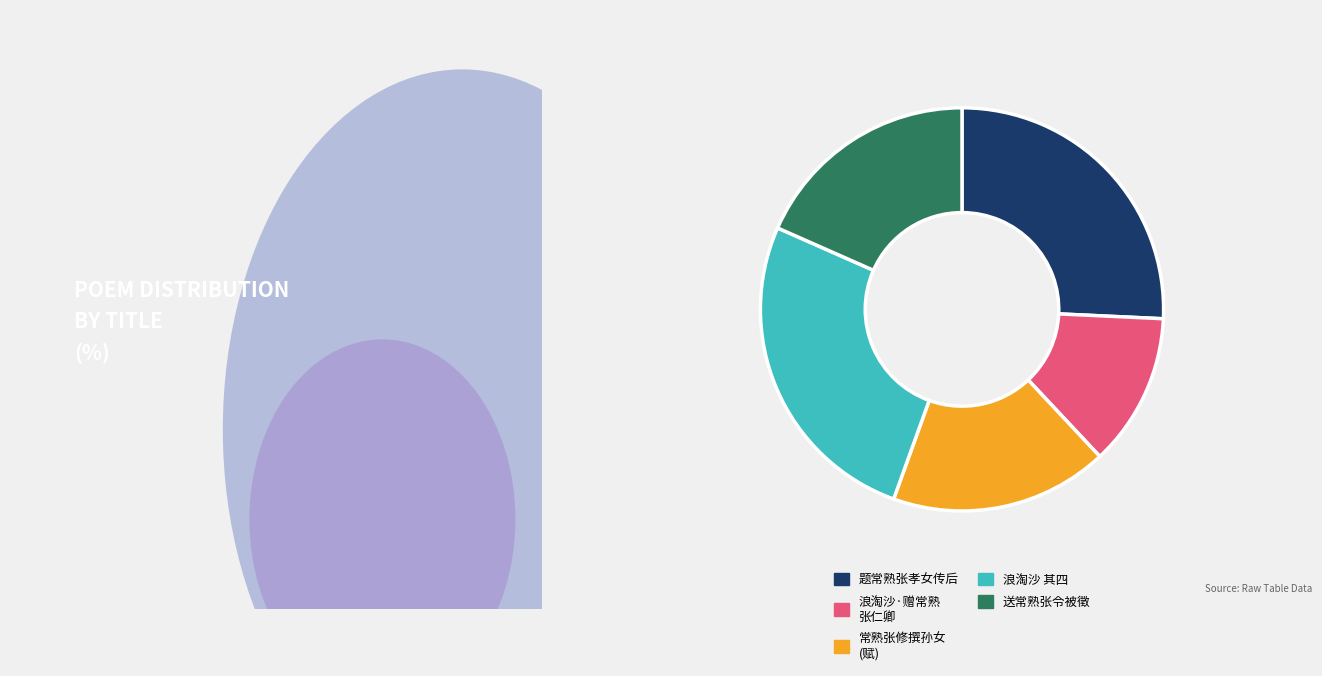

Is there a majority slice in this chart?

No